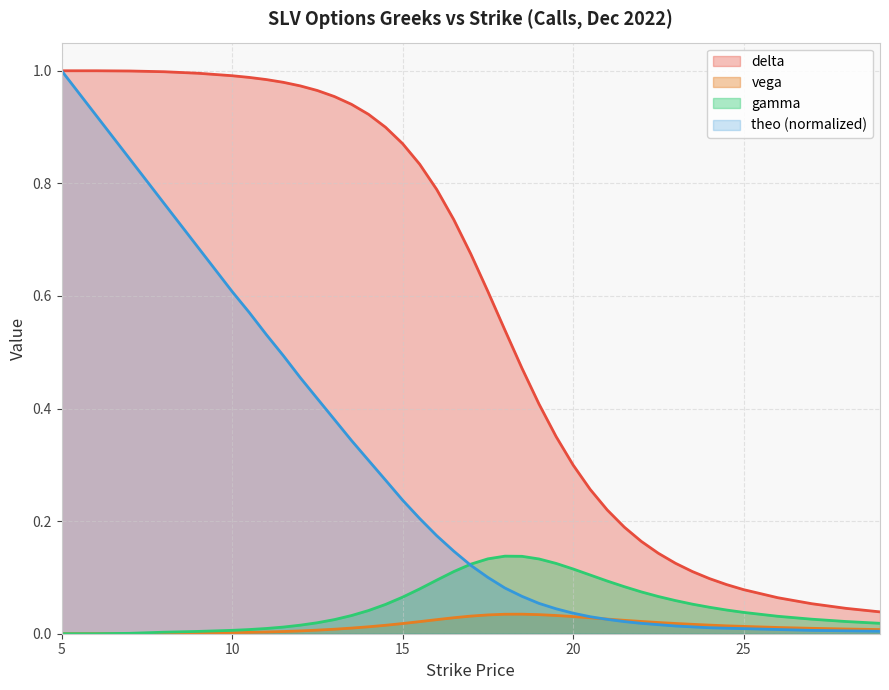

What are all the series names shown in the legend?

delta, vega, gamma, theo (normalized)